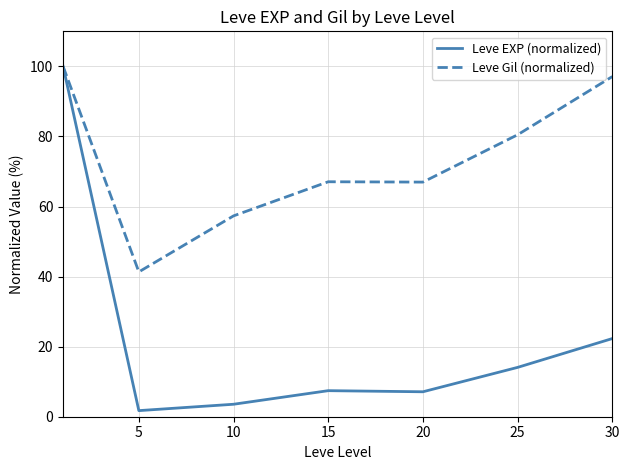

What is the highest value of the Leve Gil (normalized) series?

100.0